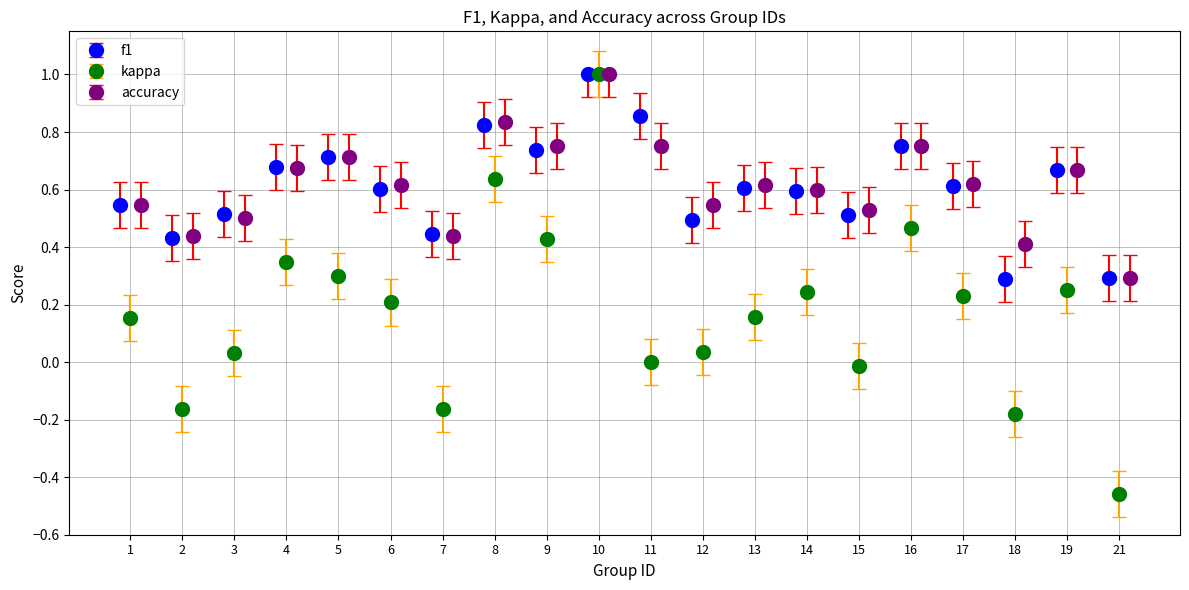

What is the lowest value of the f1 series?

0.3